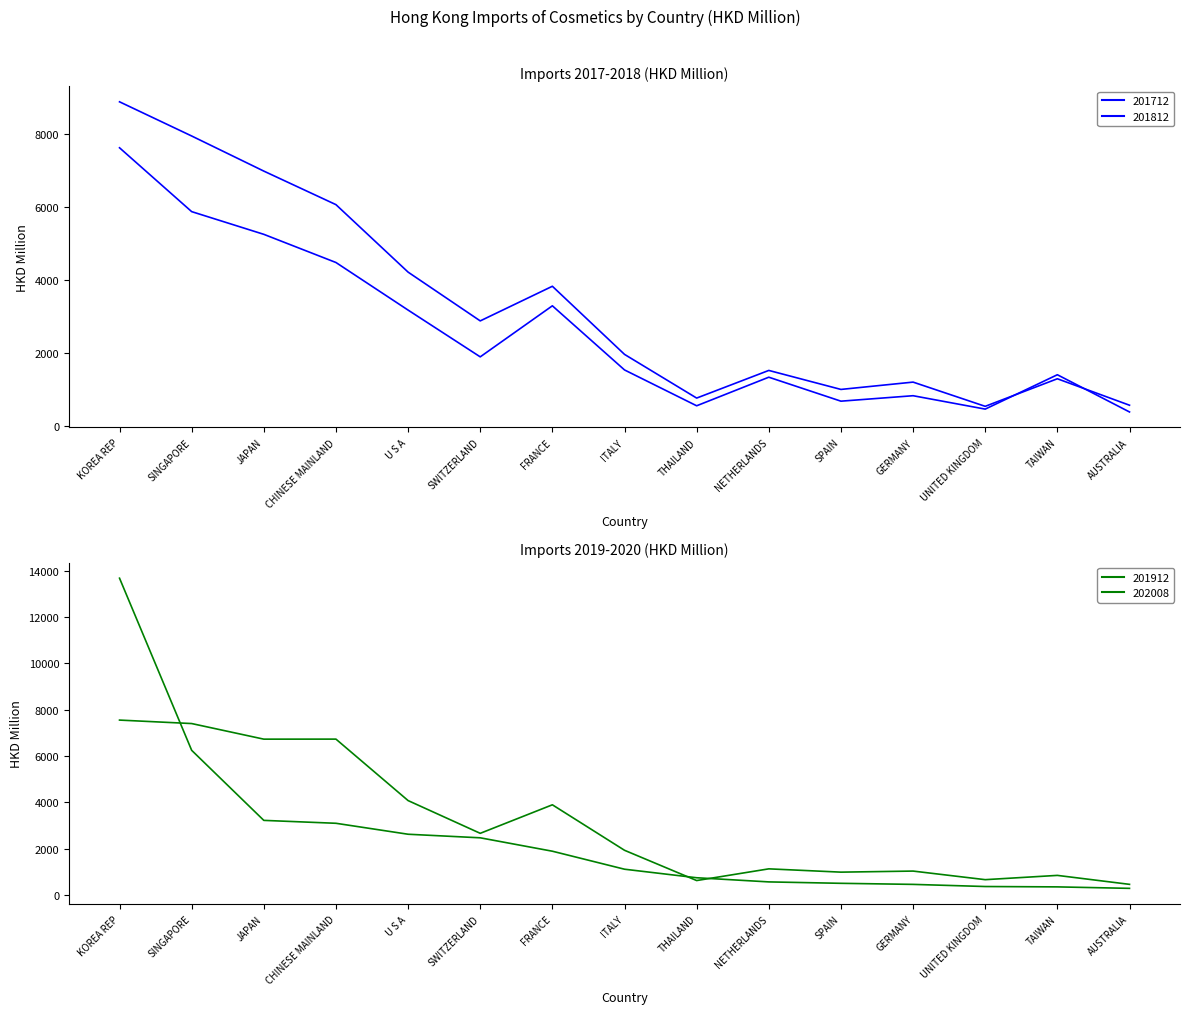

How many categories are shown in the chart?

15